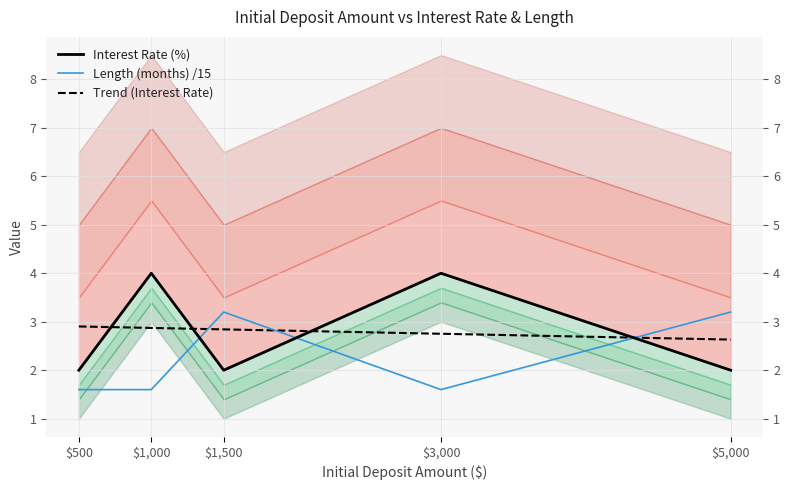

How many categories are shown in the chart?

5